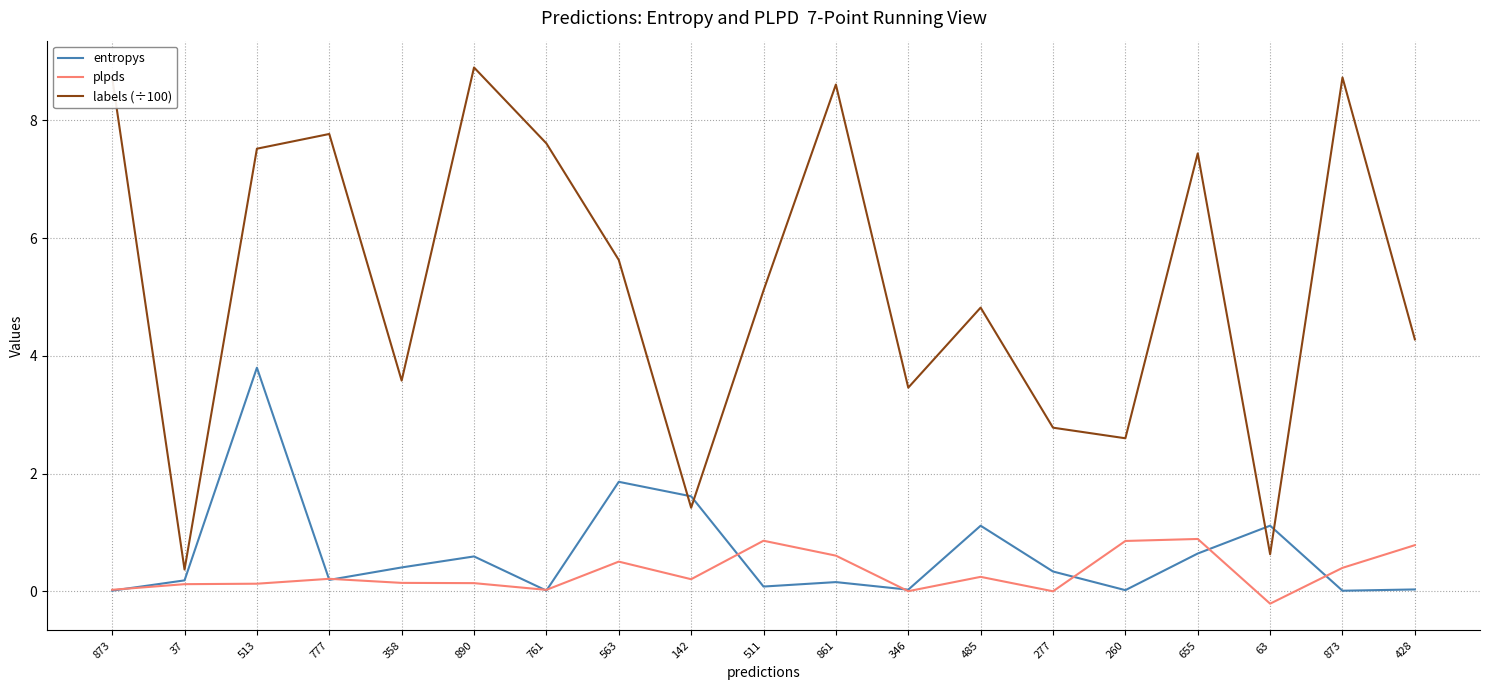

What is the spread (max minus min) of values at 428?

4.2